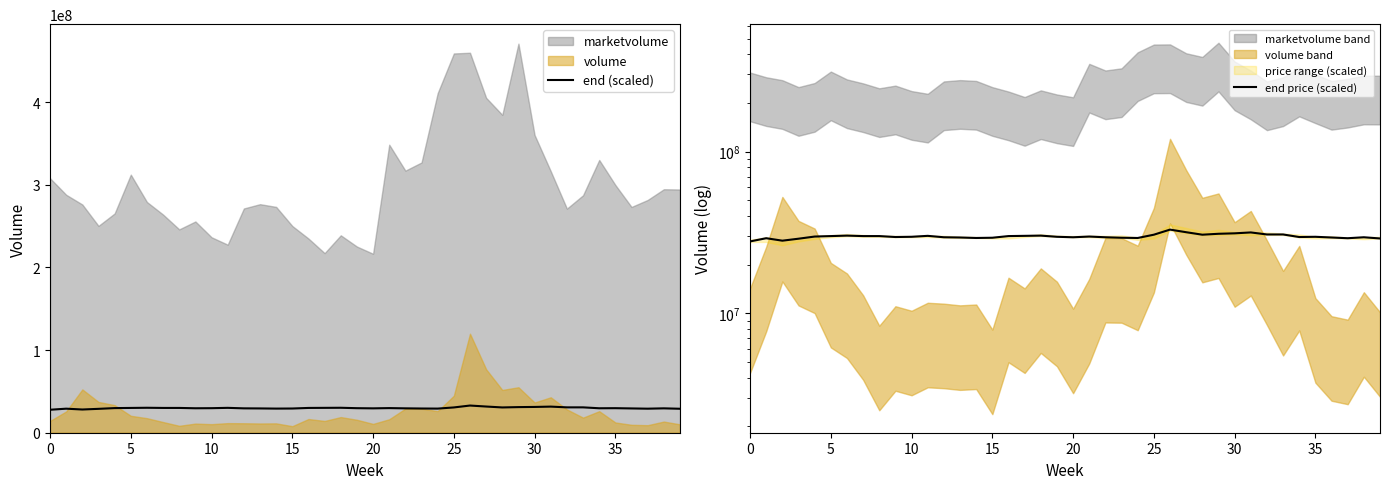

True or false: end price (scaled) and end (scaled) cross at least once.

False